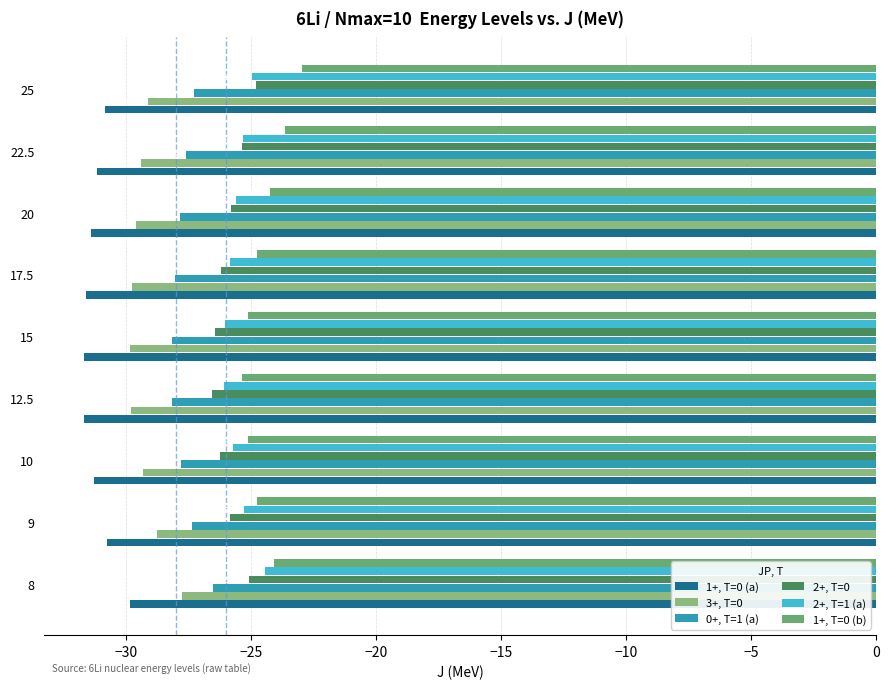

Where does the 2+, T=0 series first go above -25?

25